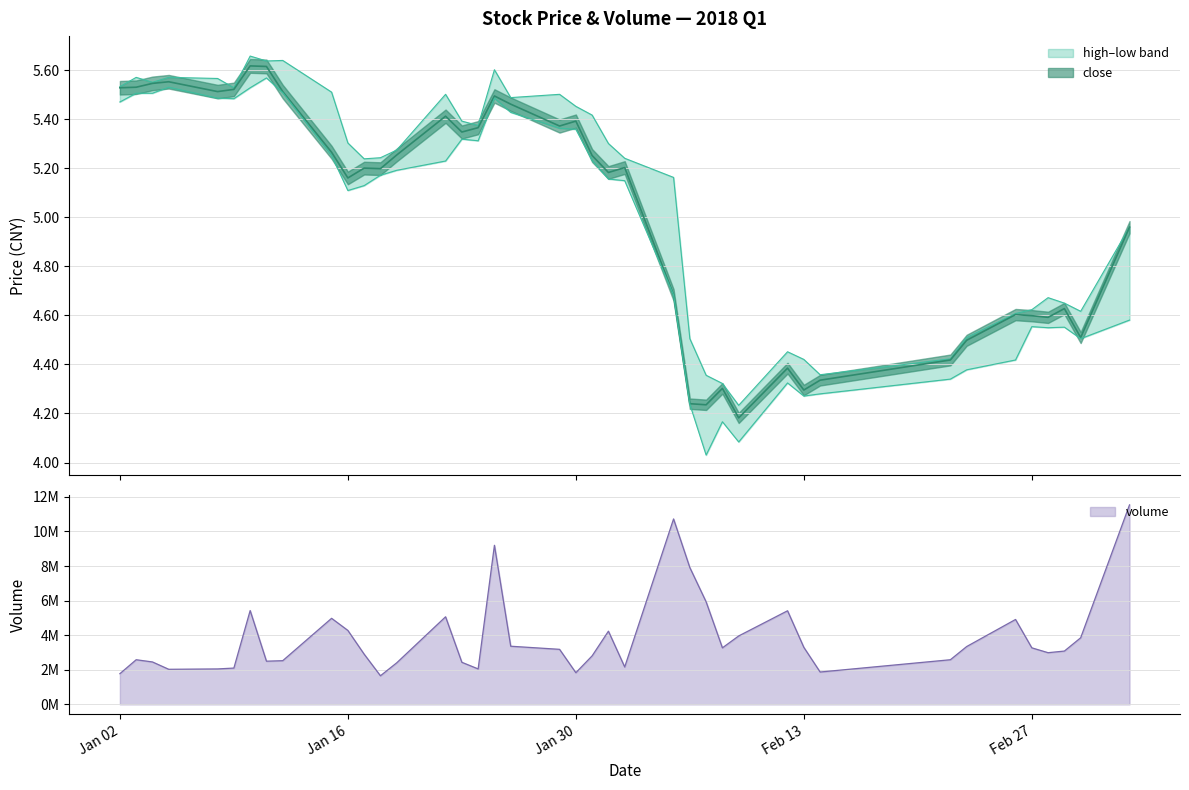

What is the value of the close point at the 40th from the left?

5.0